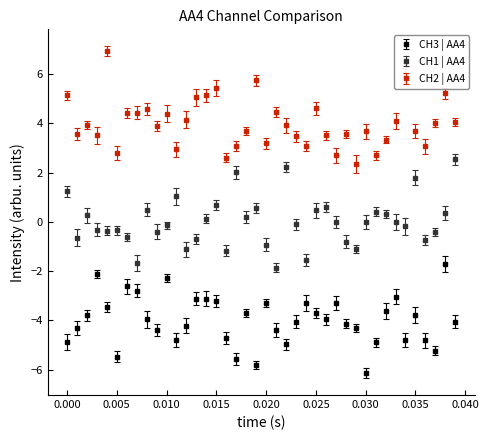

What are all the series names shown in the legend?

CH3 | AA4, CH1 | AA4, CH2 | AA4